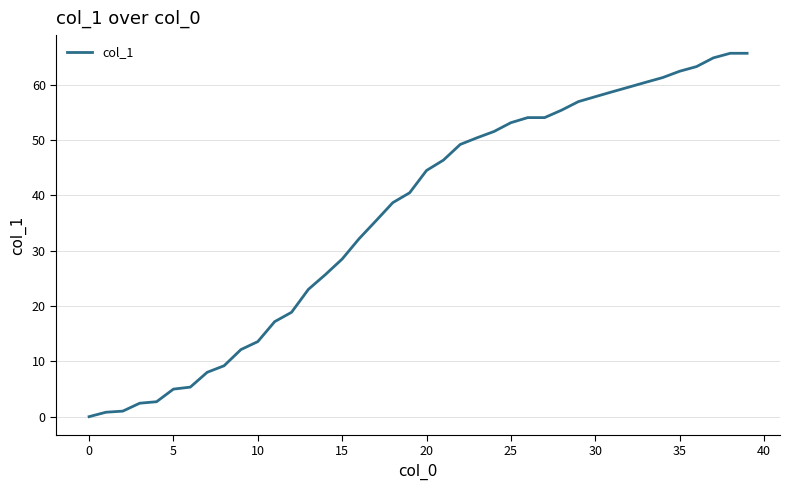

Count the number of values greater than 44.

20